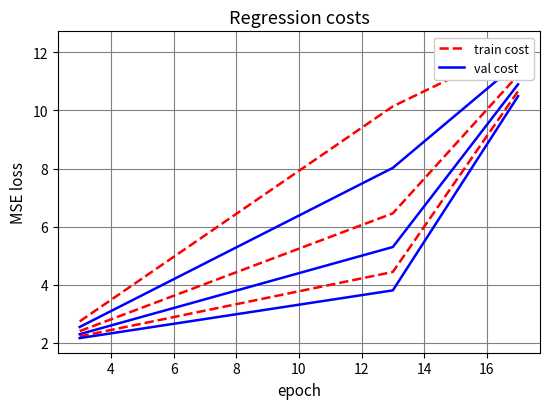

True or false: train cost and col_4 cross at least once.

False